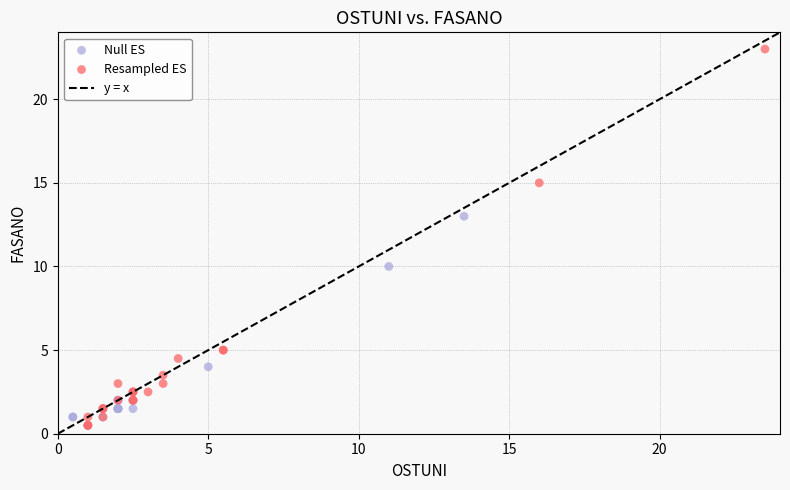

Which series contains the highest Y value?

Resampled ES